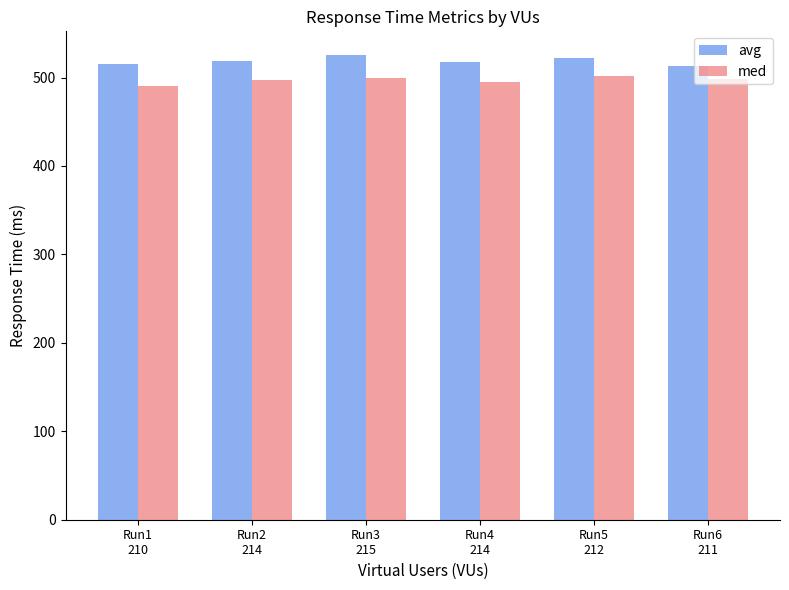

What is the greatest value displayed?

525.9